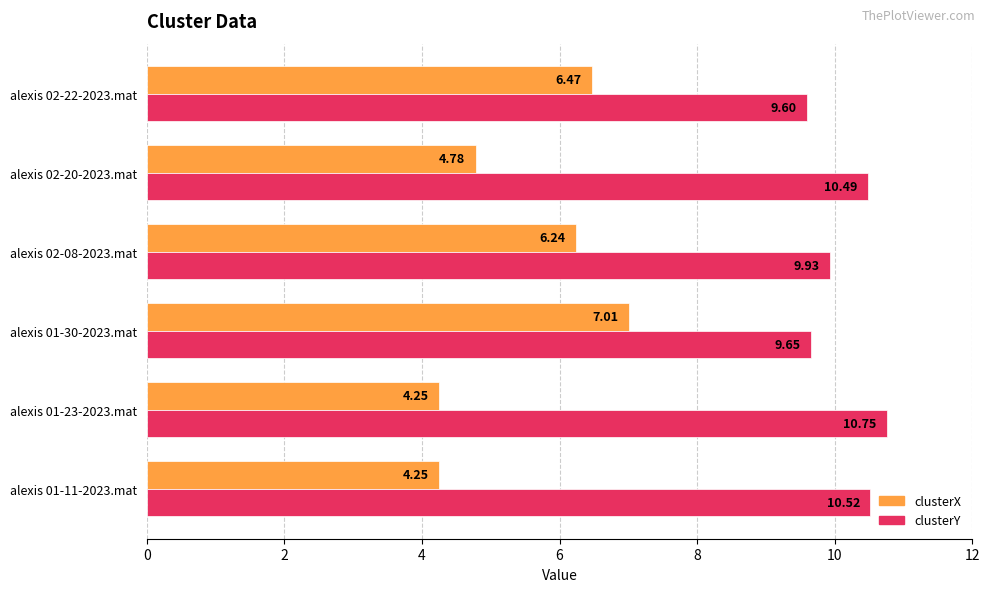

What is the spread (max minus min) of values at alexis 02-08-2023.mat?

3.7